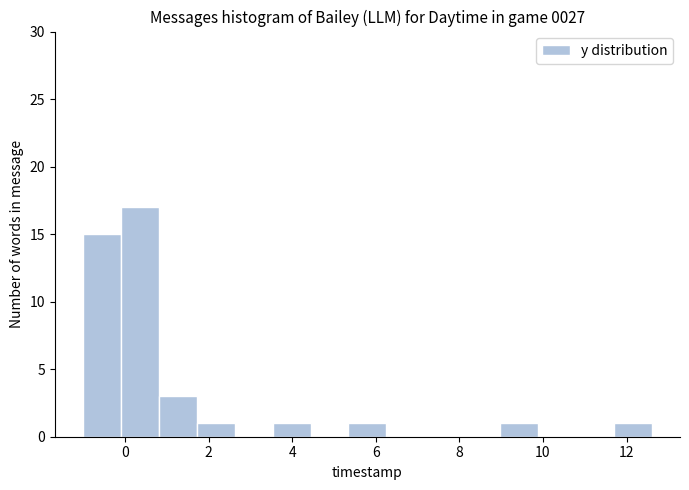

Reading left to right, transcribe this chart: for each bar, give the range it covers on the x-axis and its height. Neither the bar edges nor the heights are printed on the chart, so give them approximately, as read against the axes.

-1.0 to 0.0: 15
0.0 to 0.8: 17
0.8 to 1.8: 3
1.8 to 2.6: 1
2.6 to 3.6: 0
3.6 to 4.4: 1
4.4 to 5.4: 0
5.4 to 6.2: 1
6.2 to 7.2: 0
7.2 to 8.0: 0
8.0 to 9.0: 0
9.0 to 9.8: 1
9.8 to 10.8: 0
10.8 to 11.6: 0
11.6 to 12.6: 1